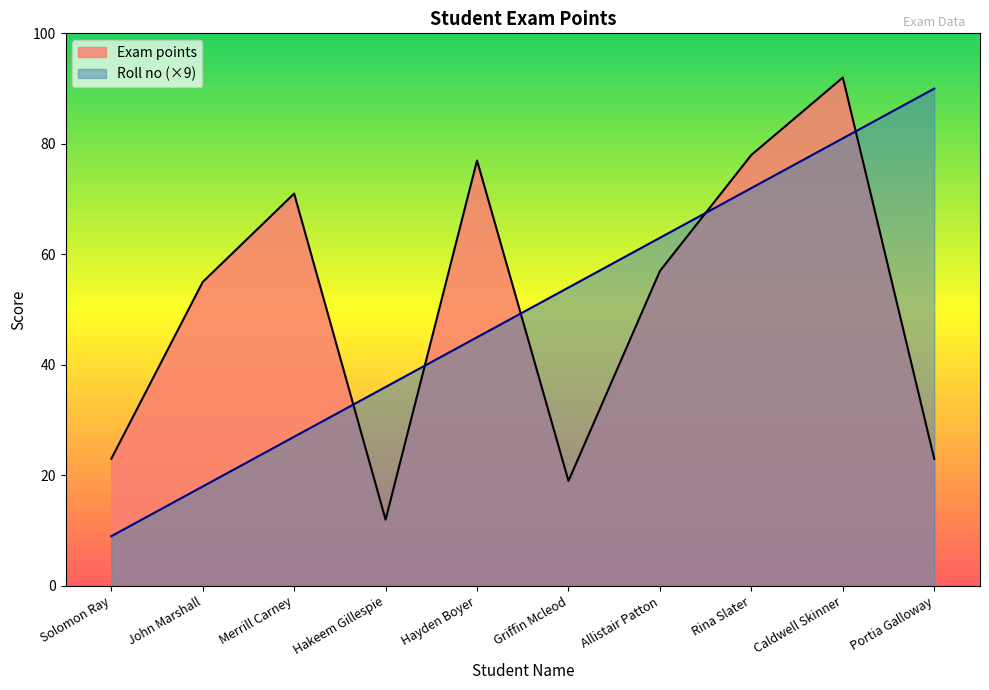

Read the Exam points value at John Marshall.

55